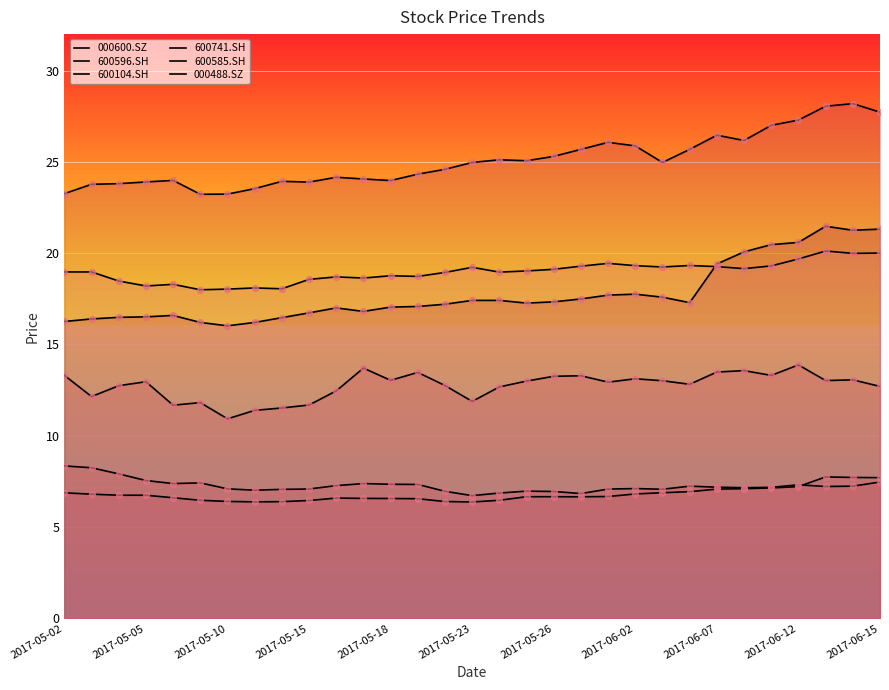

How many lines are shown in the chart?

6